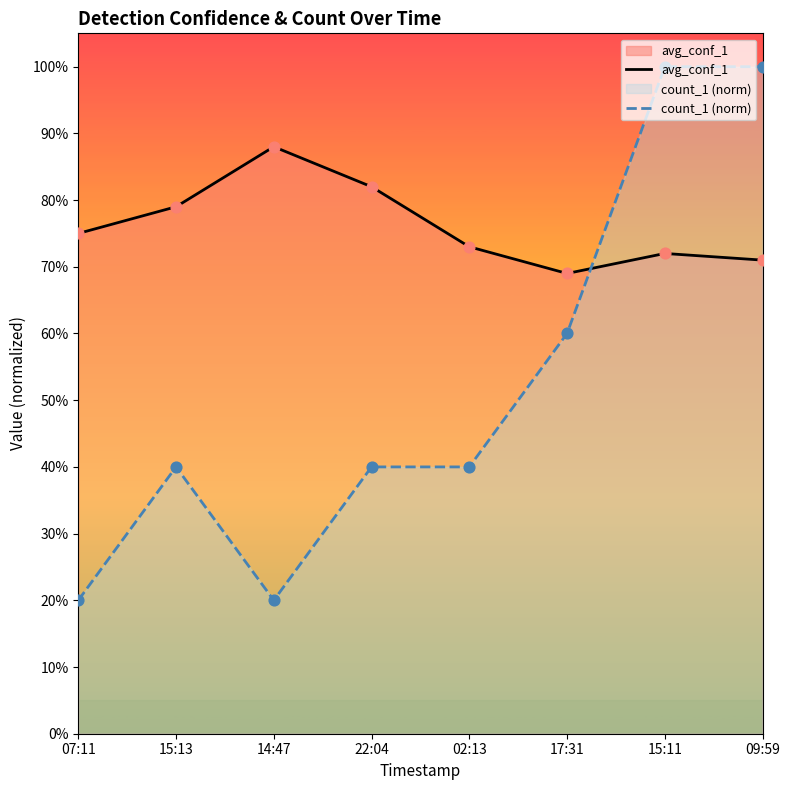

Which series reaches the maximum Y coordinate?

count_1 (norm)